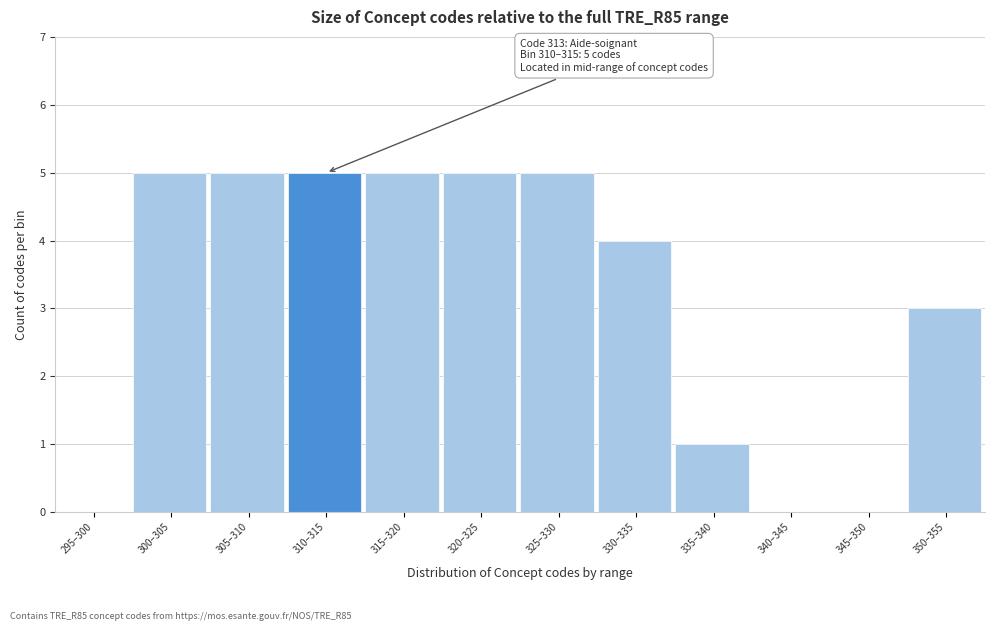

Reading left to right, transcribe all the data shown in this chart.

295–300=0	300–305=5	305–310=5	310–315=5	315–320=5	320–325=5	325–330=5	330–335=4	335–340=1	340–345=0	345–350=0	350–355=3